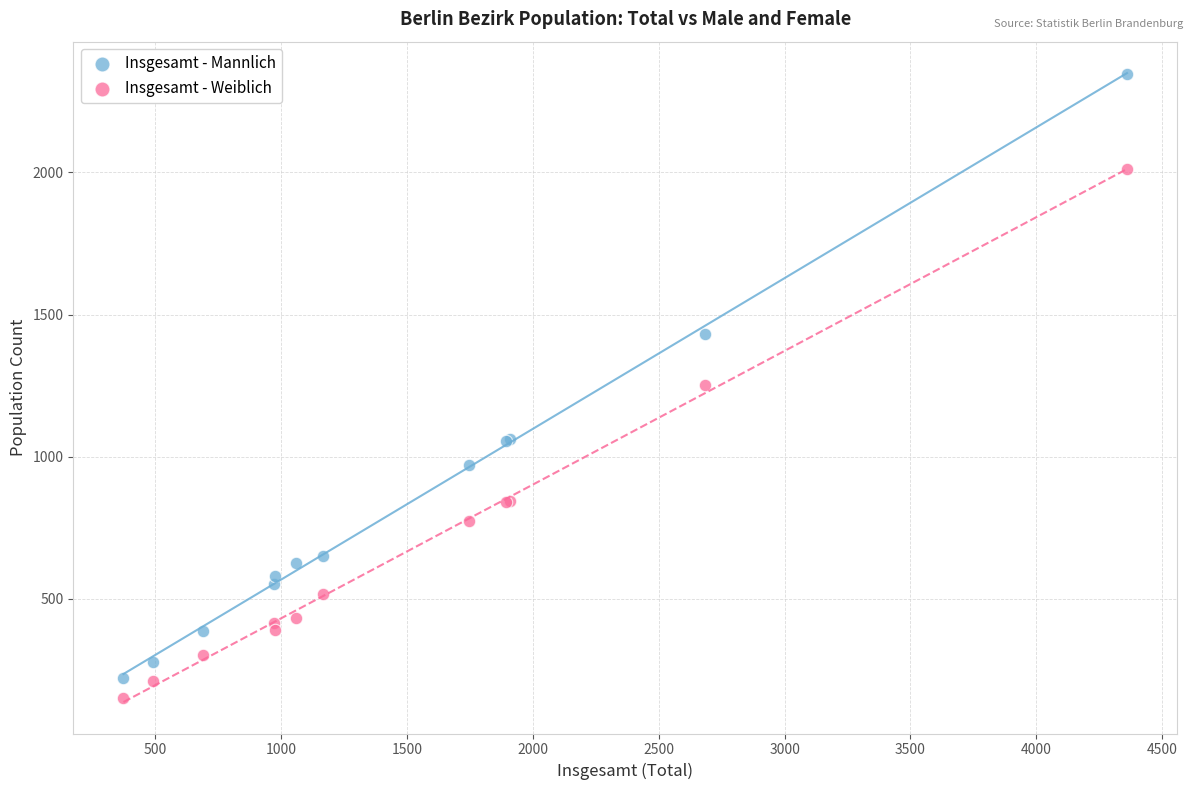

Which series reaches the maximum Y coordinate?

Insgesamt - Mannlich